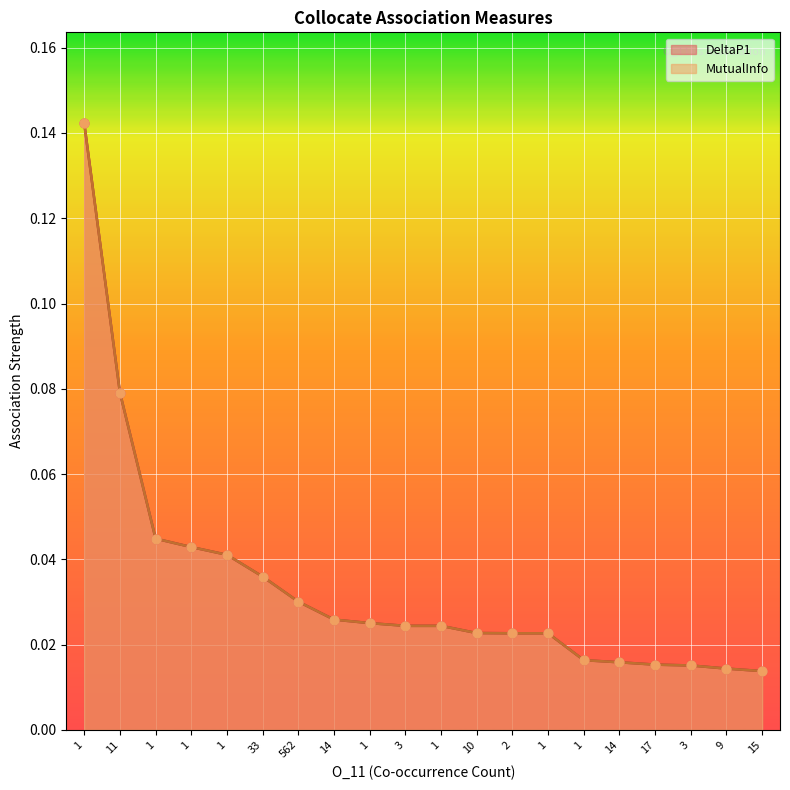

Which series contains the highest Y value?

DeltaP1